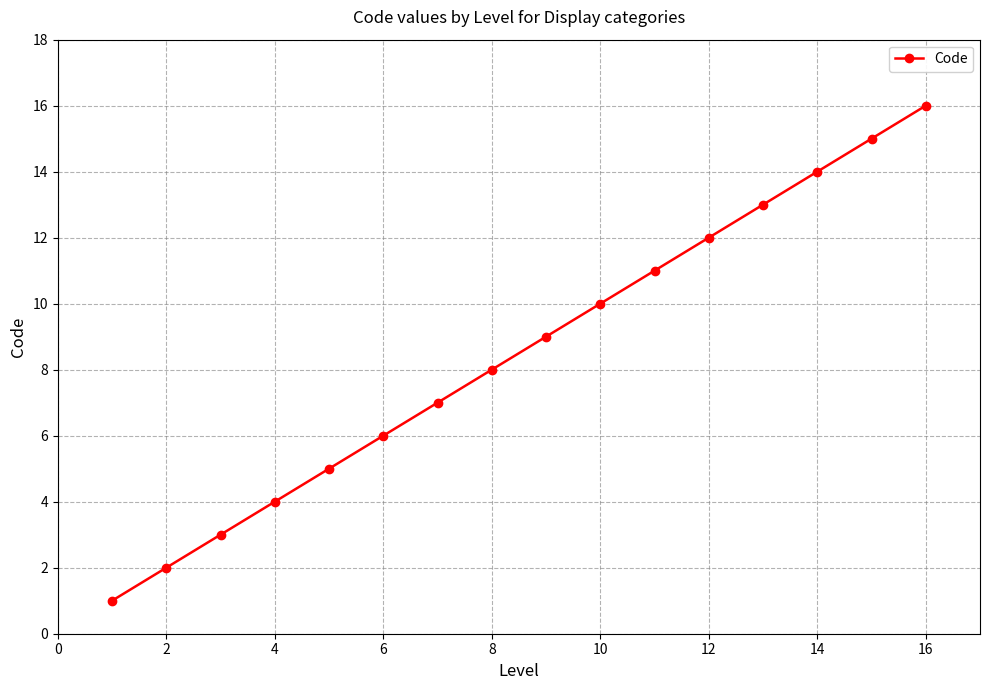

What is the sum of all values?

136